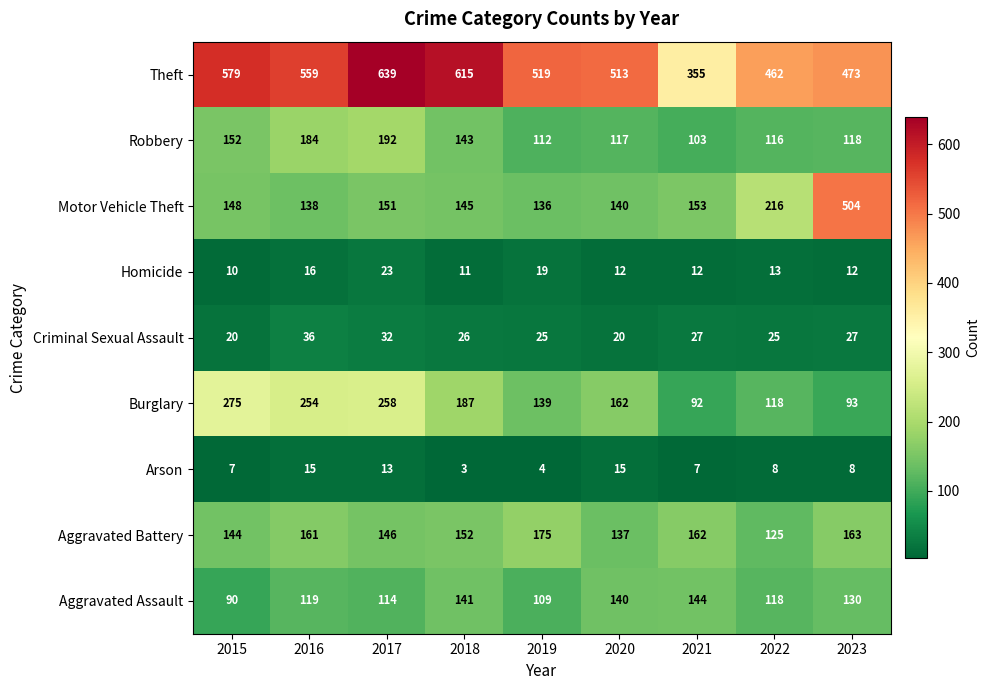

What is the difference between the second highest and minimum values in the Arson series?

12